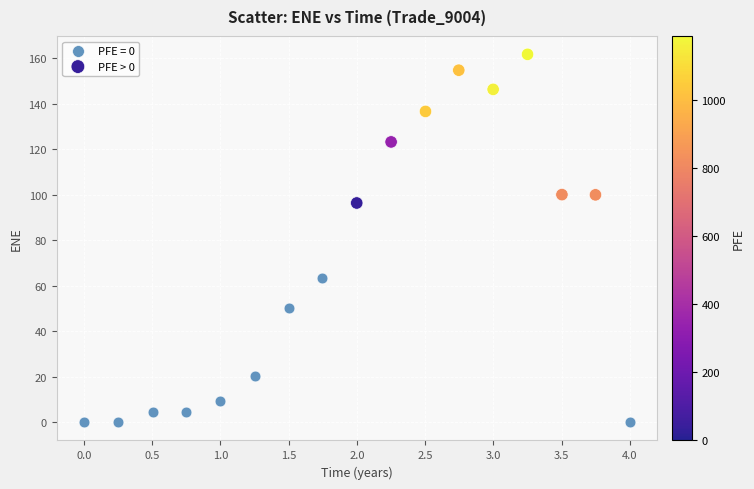

Which series contains the lowest Y value?

PFE = 0